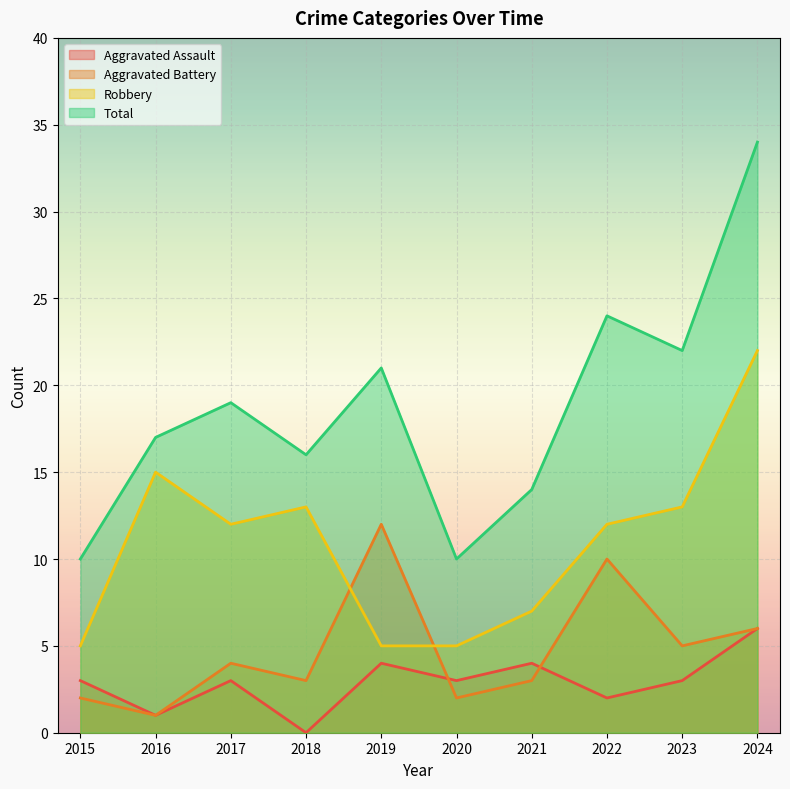

True or false: Robbery has a value of 15 at 2016.

True